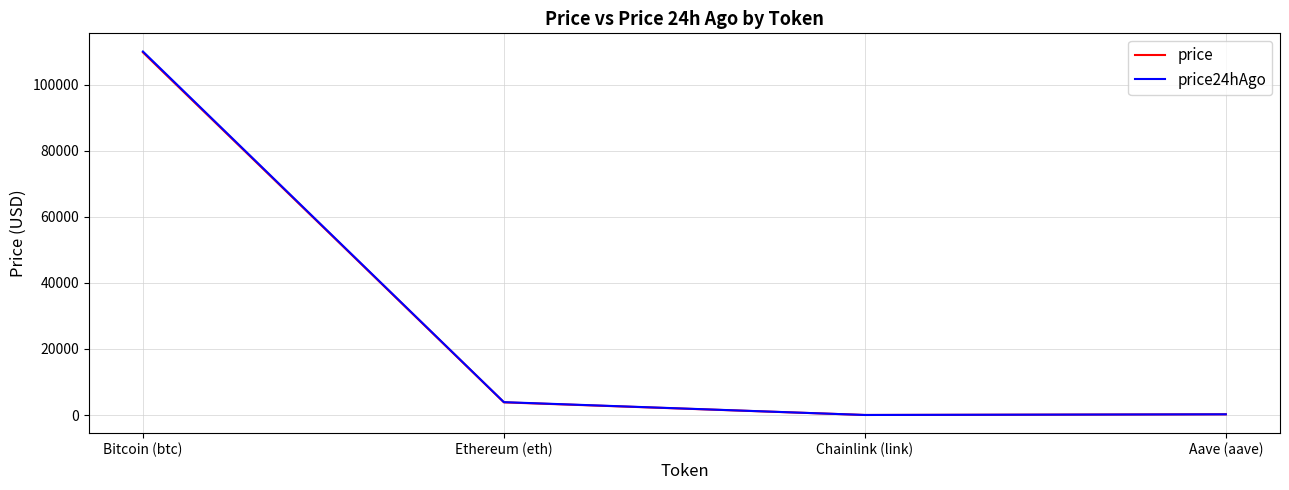

Where is price nearest to the value 54922?

Ethereum (eth)